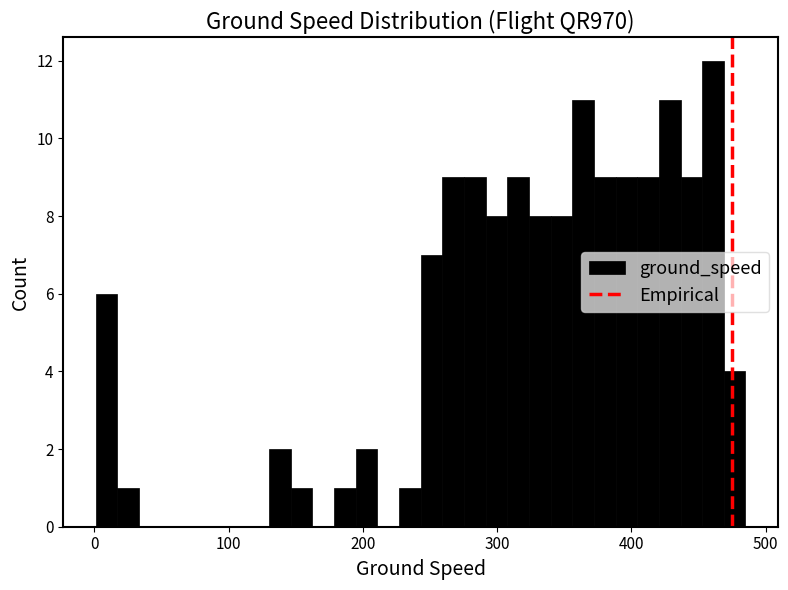

Read against the x-axis, roughly where is the centre of the tallest bar?

460